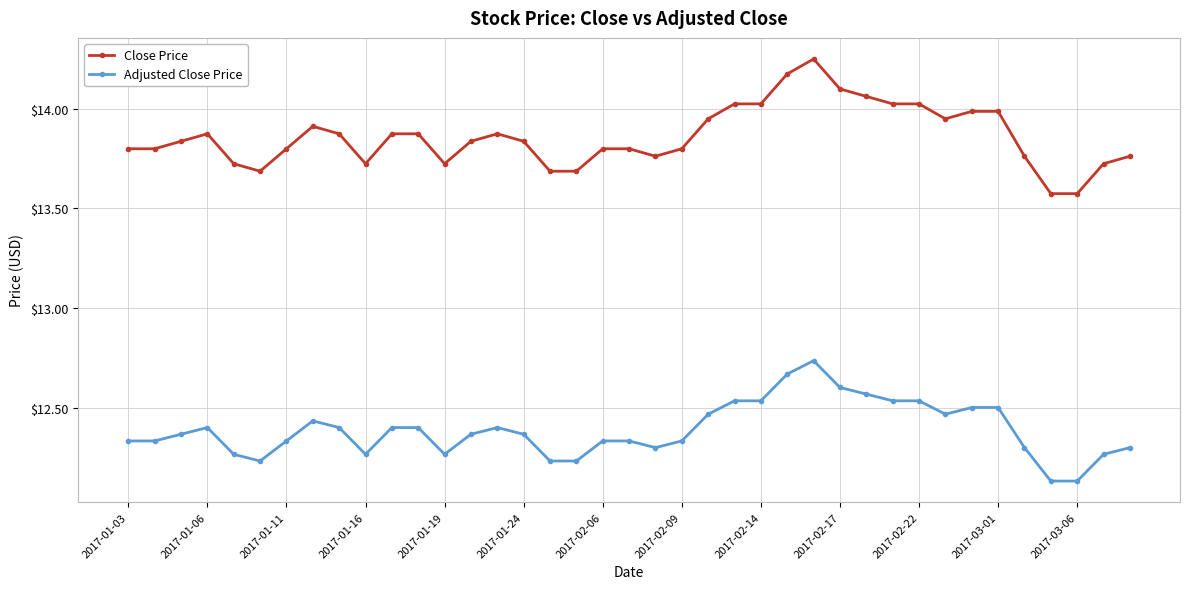

Which series has the largest range (max minus min)?

Close Price